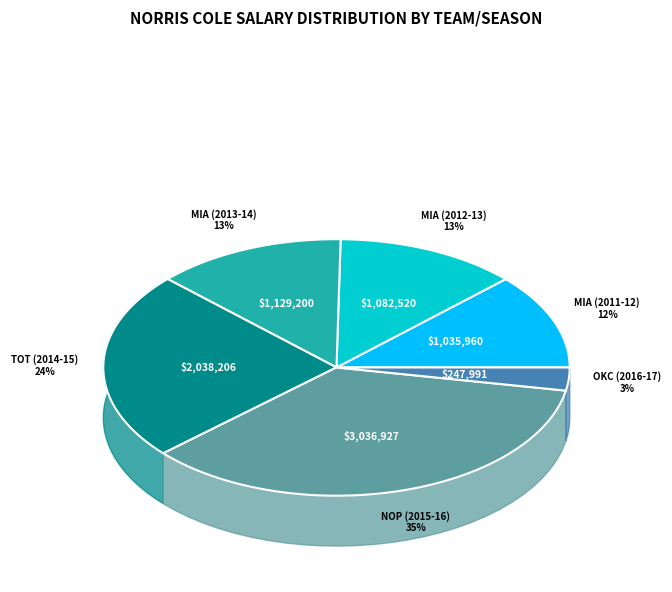

Count the number of slices in the pie.

6